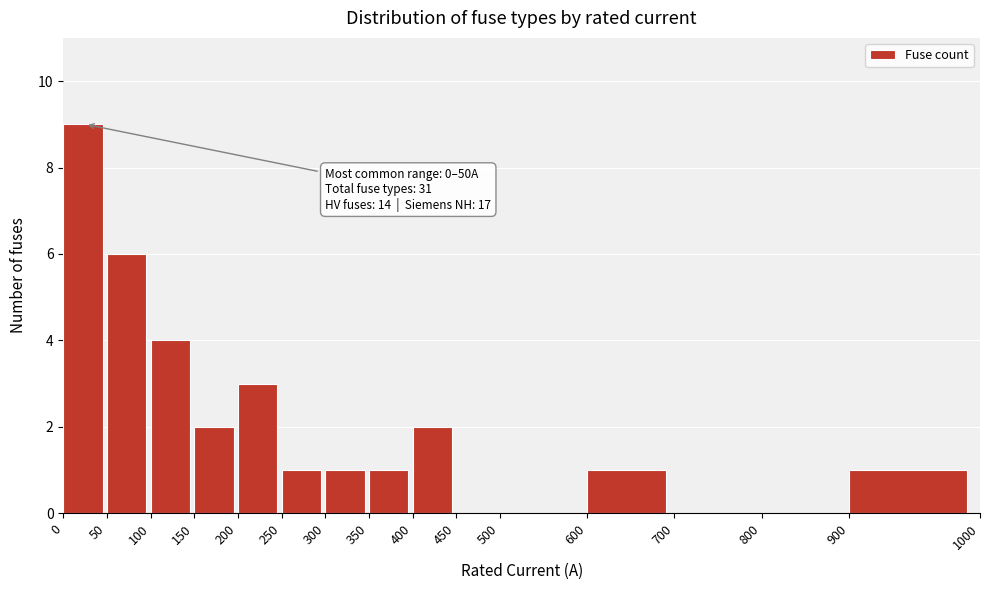

Reading right to left, what are all the values shown in this chart?

900=1	800=0	700=0	600=1	500=0	450=0	400=2	350=1	300=1	250=1	200=3	150=2	100=4	50=6	0=9